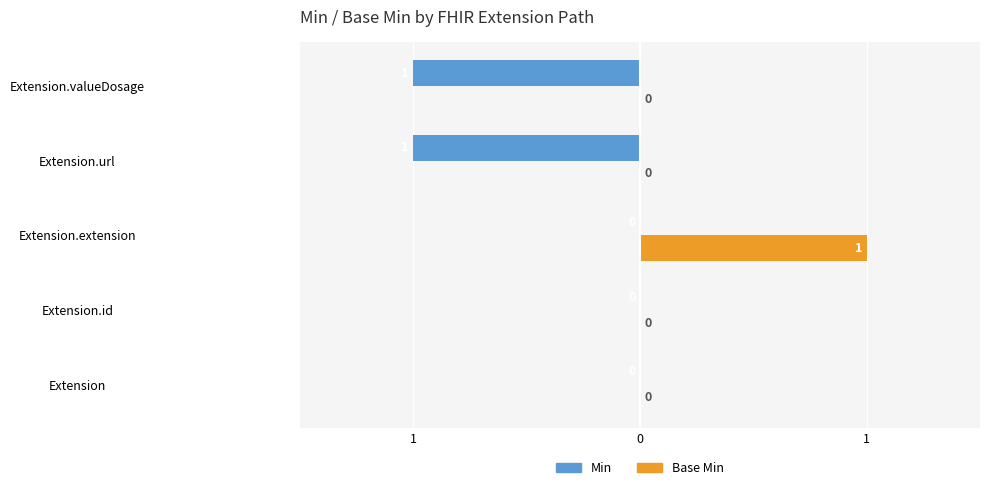

What are all the series names shown in the legend?

Min, Base Min